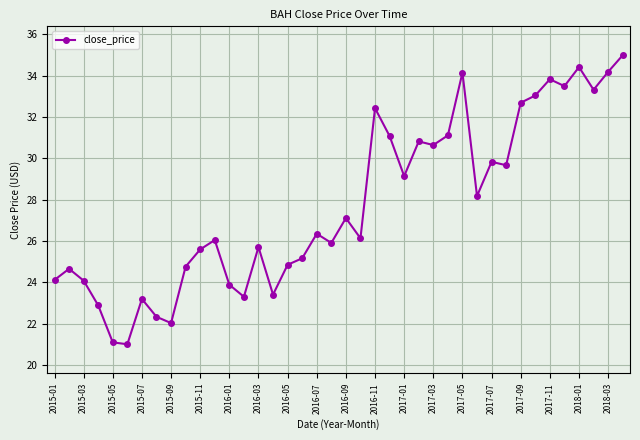

How many lines are shown in the chart?

1